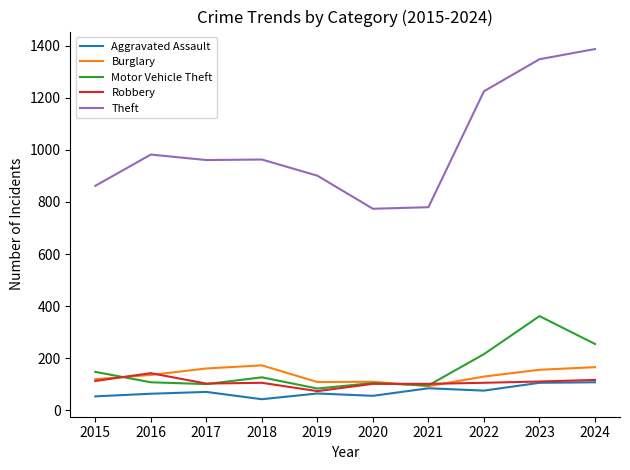

True or false: Theft and Burglary cross at least once.

False